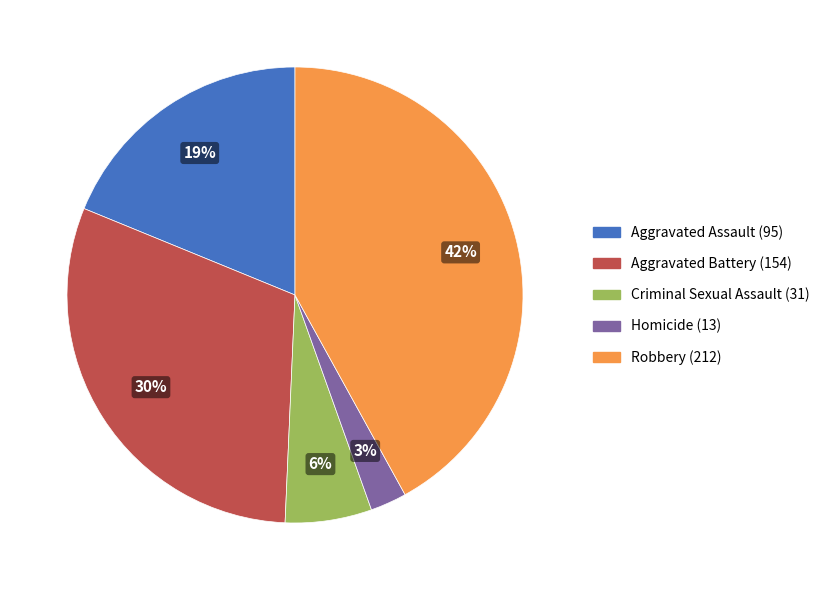

Rank the categories by value from highest to lowest.

Robbery, Aggravated Battery, Aggravated Assault, Criminal Sexual Assault, Homicide